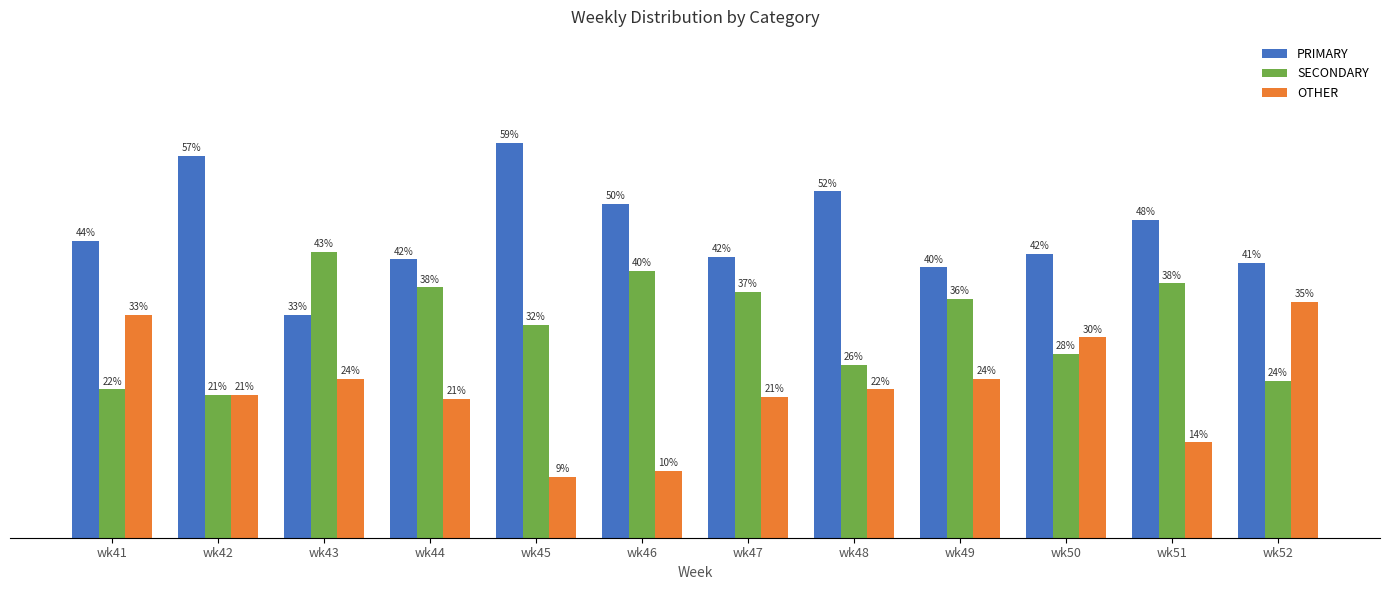

Where does the SECONDARY series first go above 35?

wk43